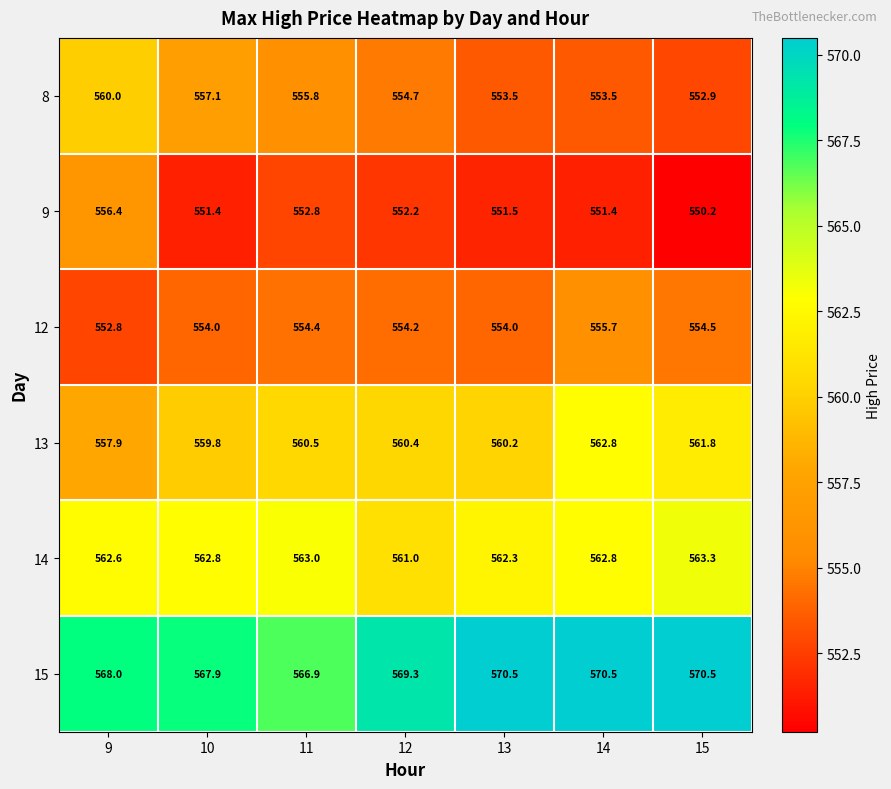

Which label corresponds to the smallest value in the chart?

15